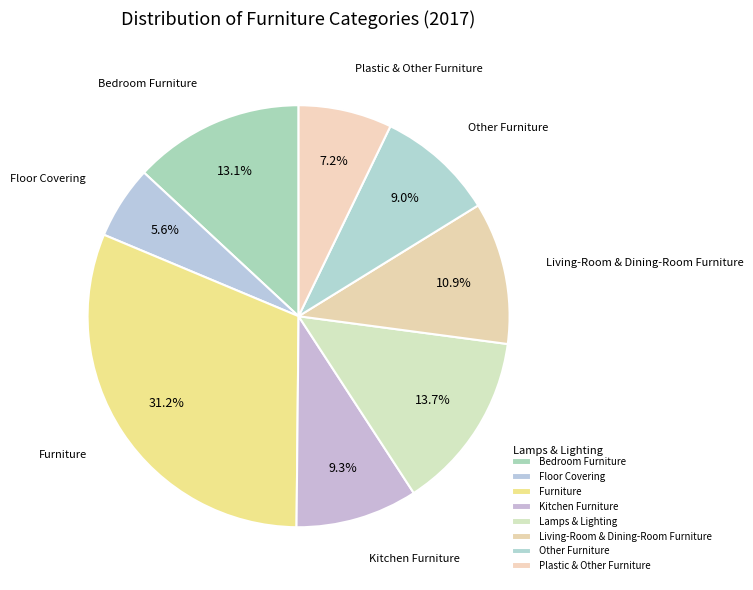

Is there a majority slice in this chart?

No